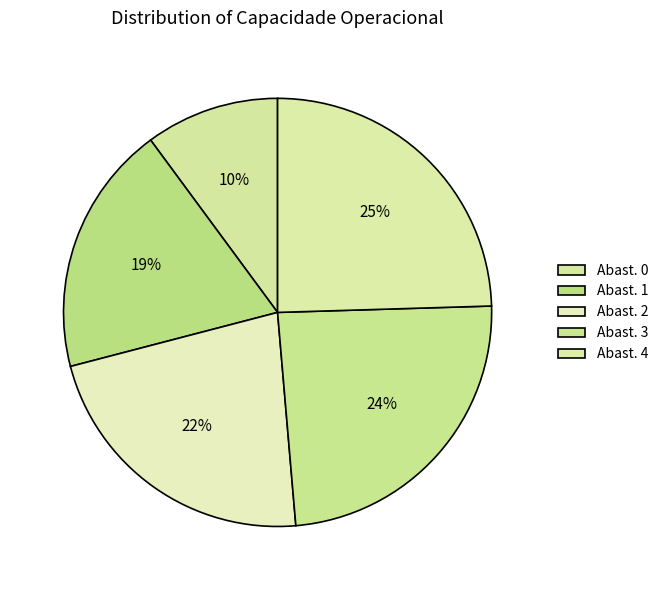

How many segments does this pie chart have?

5